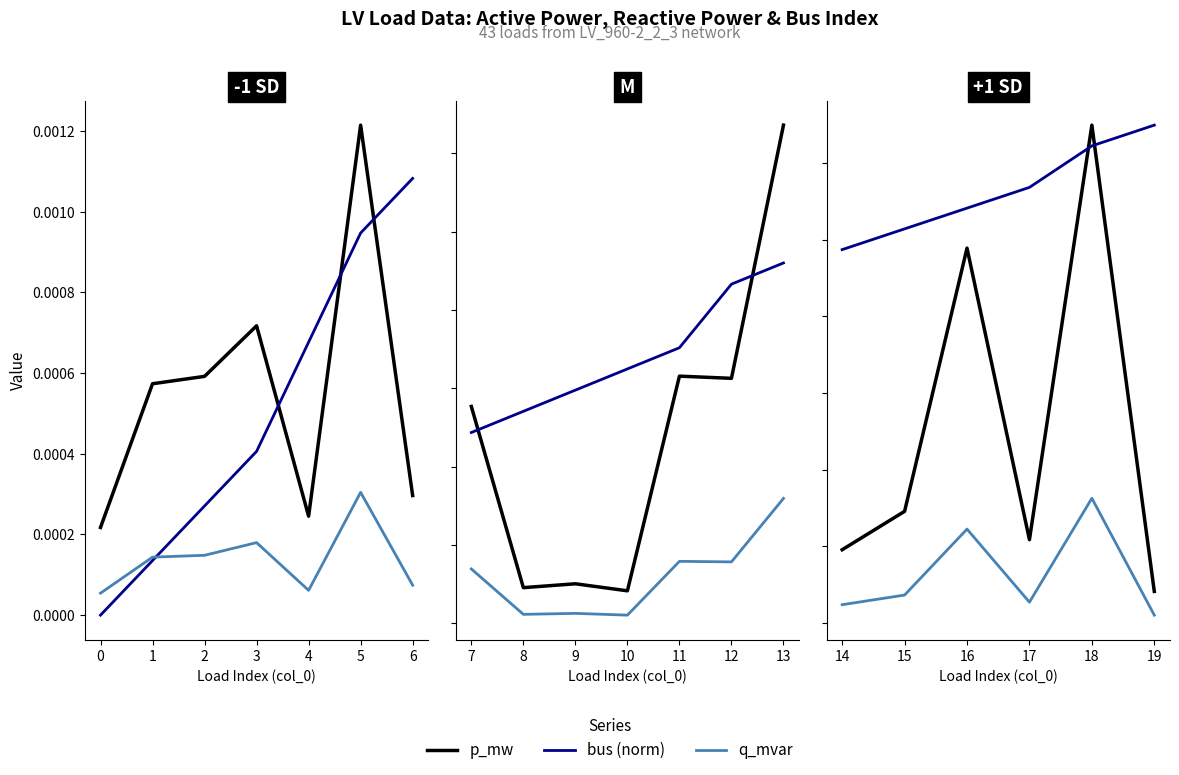

List the series in order of their peak value, highest first.

p_mw, bus (norm), q_mvar